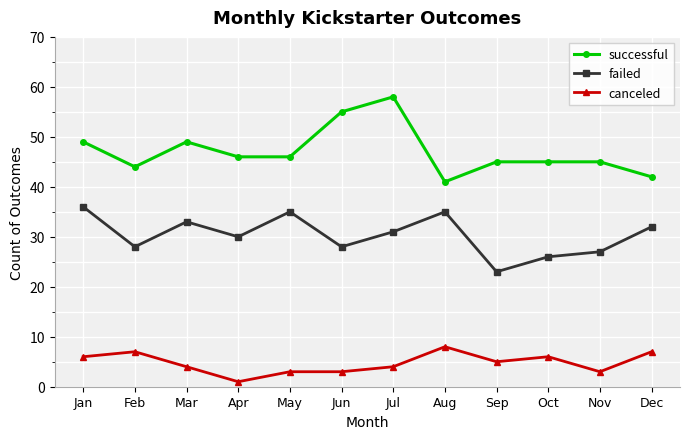

In failed, how many points are higher than both neighbors (excluding endpoints)?

3